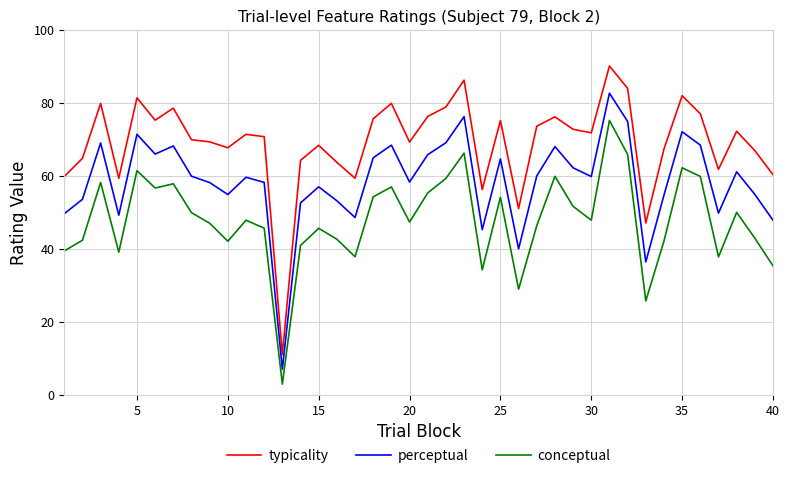

Rank the series by their average value, from highest to lowest.

typicality, perceptual, conceptual